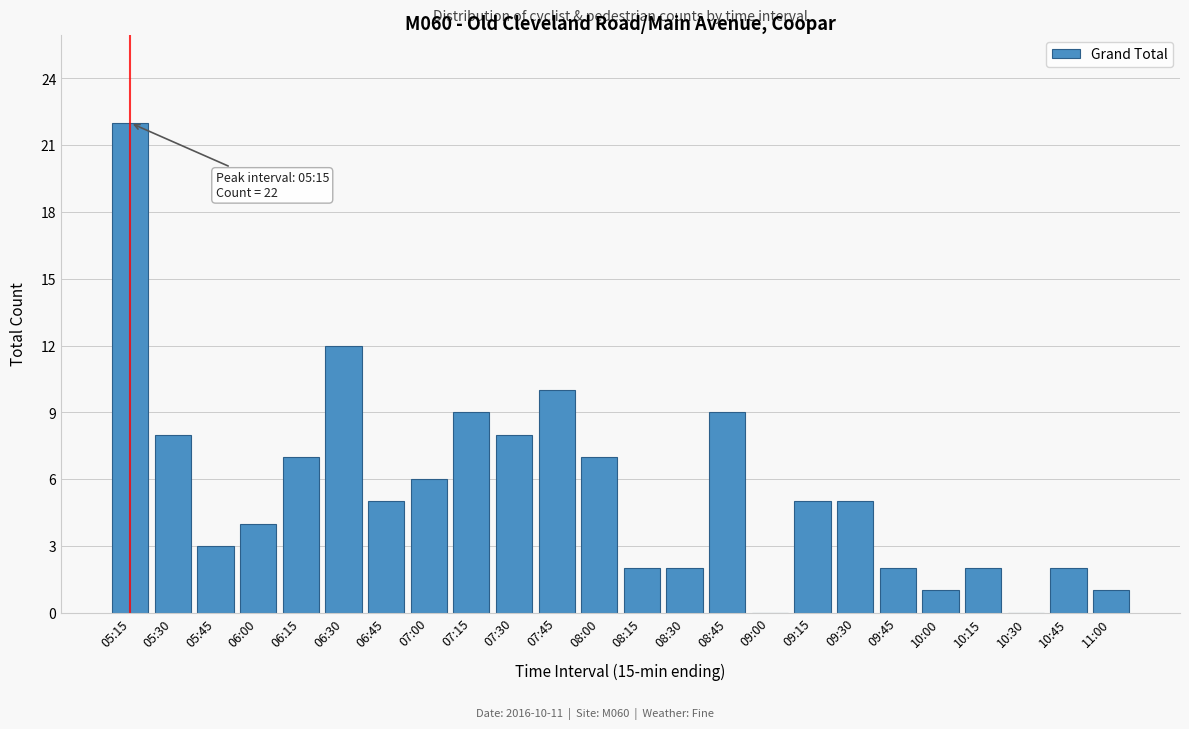

Reading right to left, what are all the values shown in this chart?

11:00=1	10:45=2	10:30=0	10:15=2	10:00=1	09:45=2	09:30=5	09:15=5	09:00=0	08:45=9	08:30=2	08:15=2	08:00=7	07:45=10	07:30=8	07:15=9	07:00=6	06:45=5	06:30=12	06:15=7	06:00=4	05:45=3	05:30=8	05:15=22